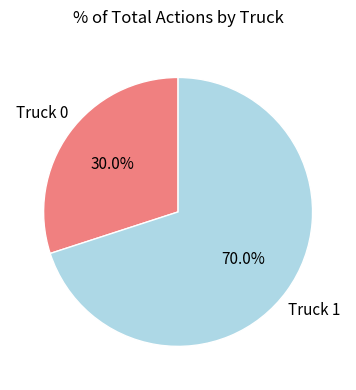

Does any single category account for the majority?

Yes